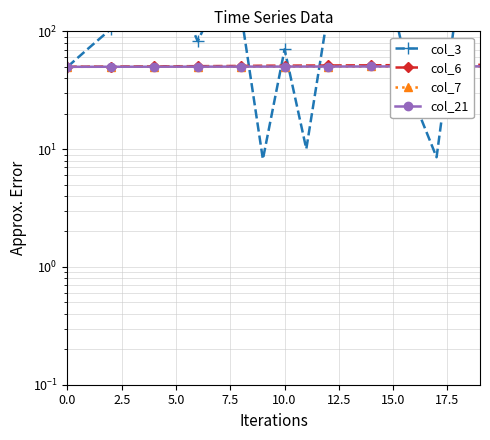

What is the difference between the maximum and minimum values in the col_3 series?

203.8